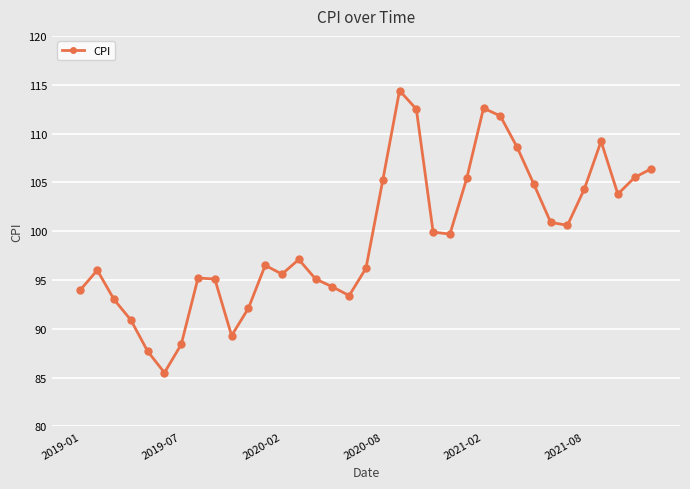

What is the value of the 20th point from the left?

114.4